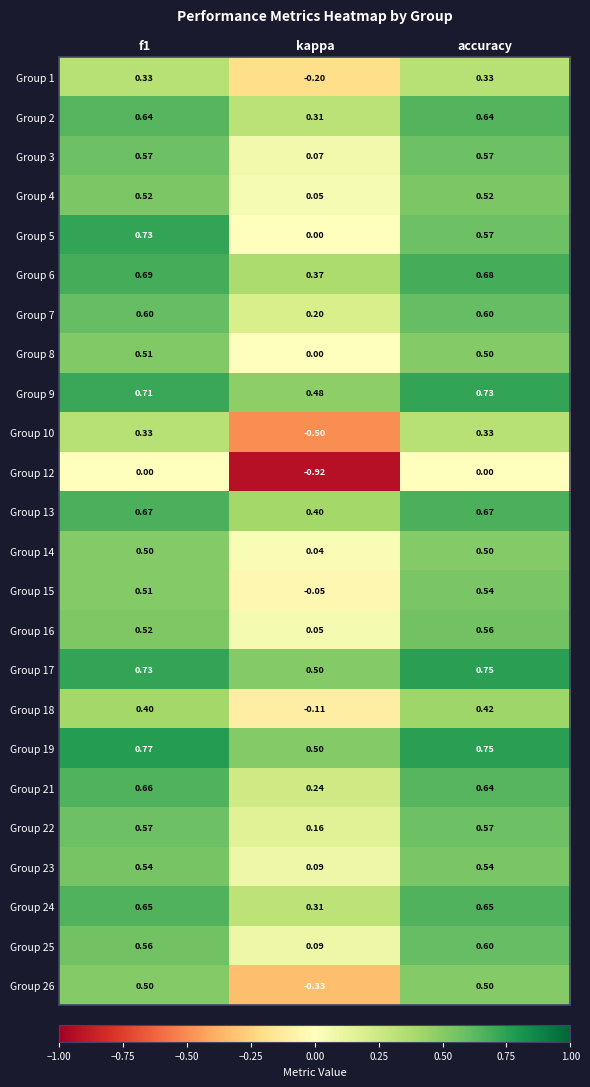

Which category has the lowest value in the Group 15 series?

kappa